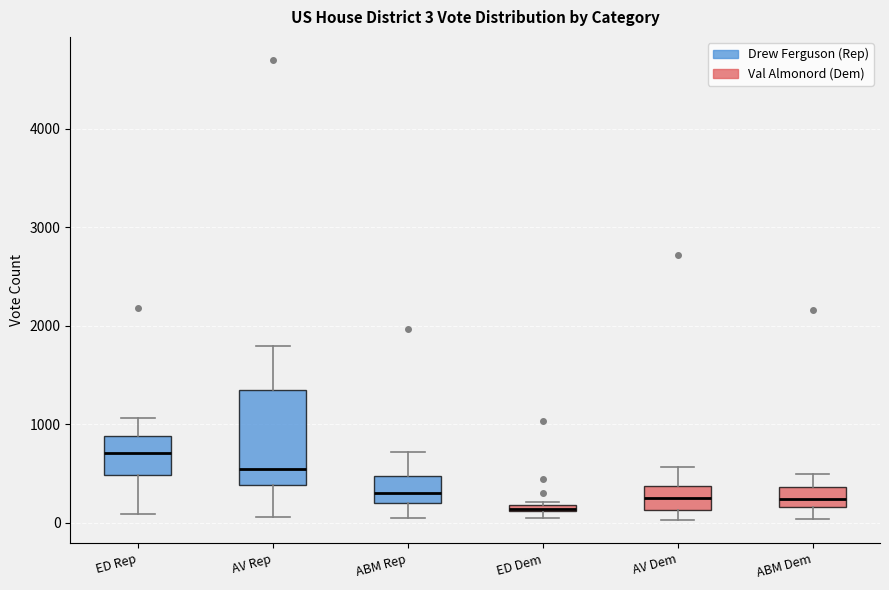

Which box is the tallest, from its lower edge to its upper edge?

AV Rep